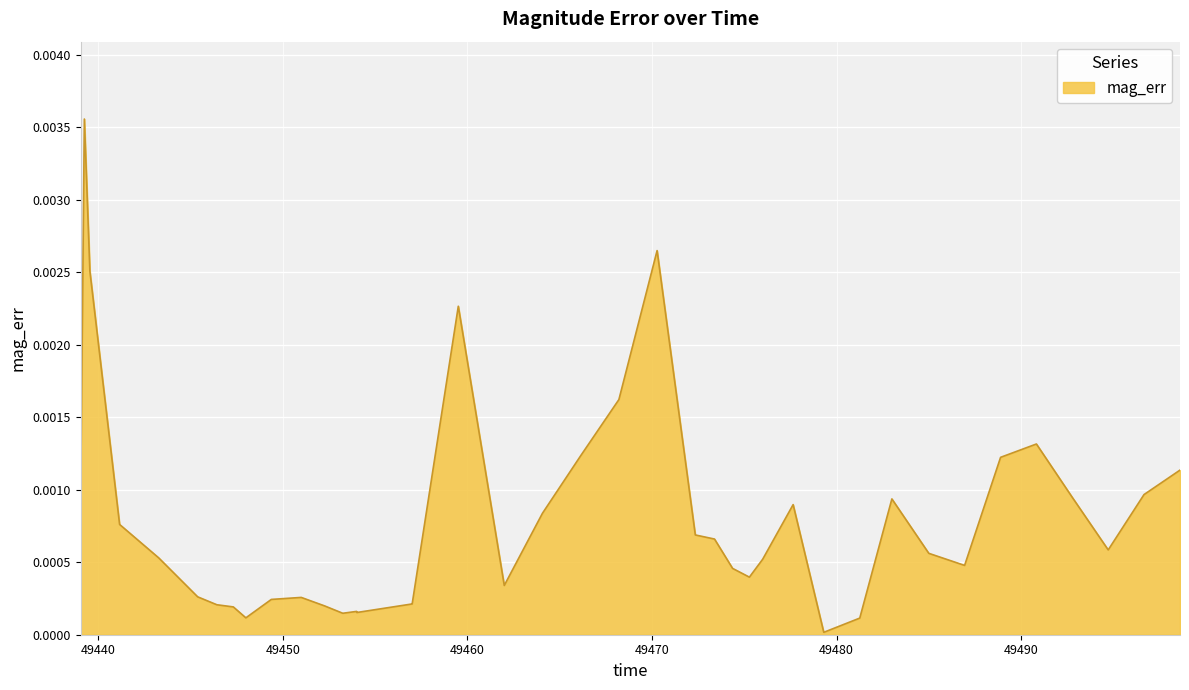

Which category has the highest value across all series?

49439.25